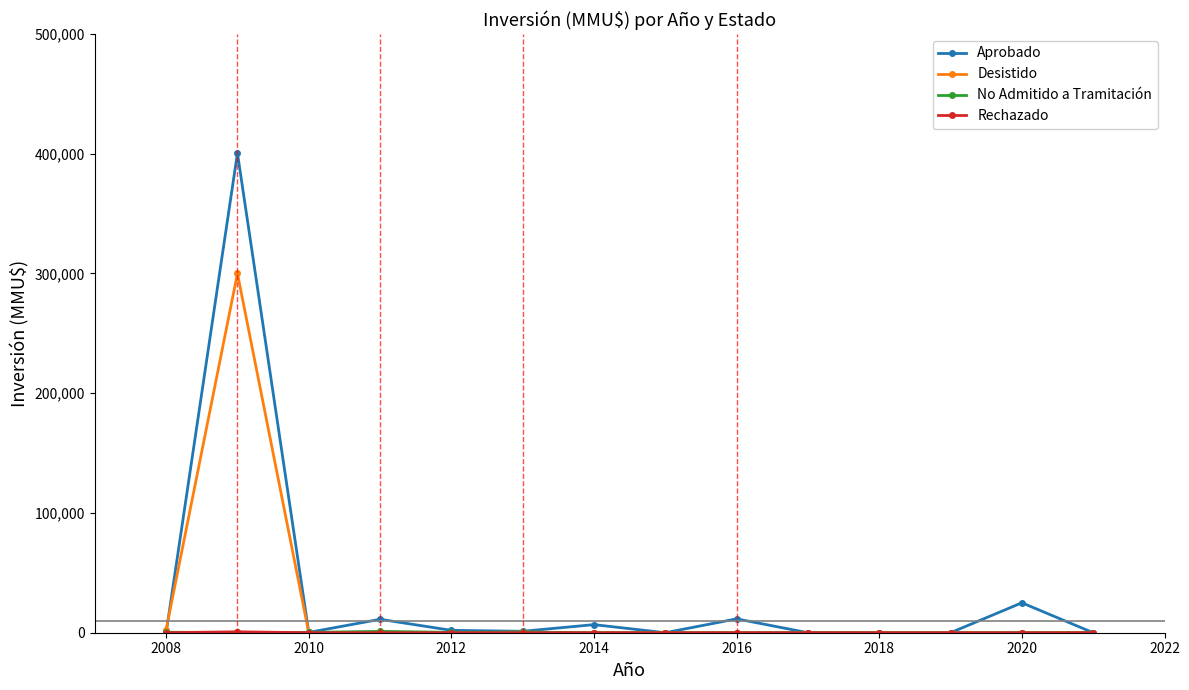

What is the maximum value shown in the chart?

400500